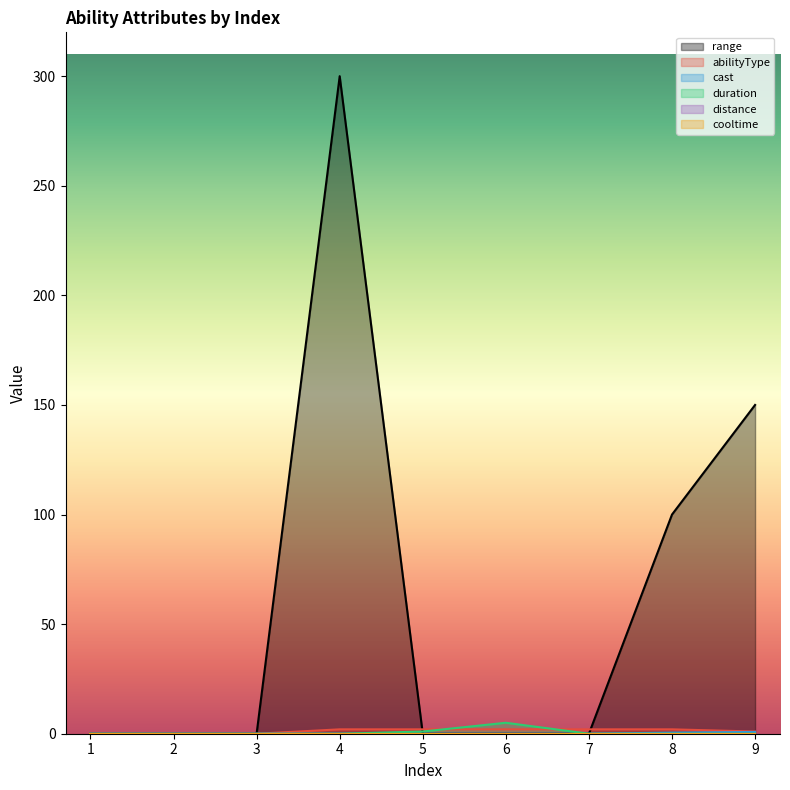

How many intersections are there between abilityType and duration?

2